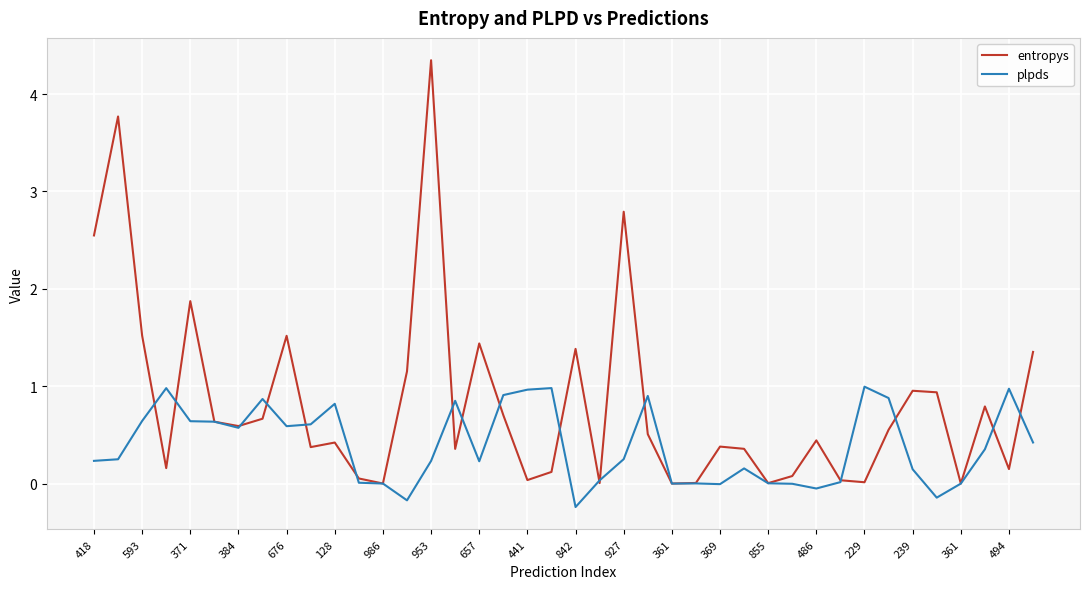

List the series in order of their peak value, lowest first.

plpds, entropys